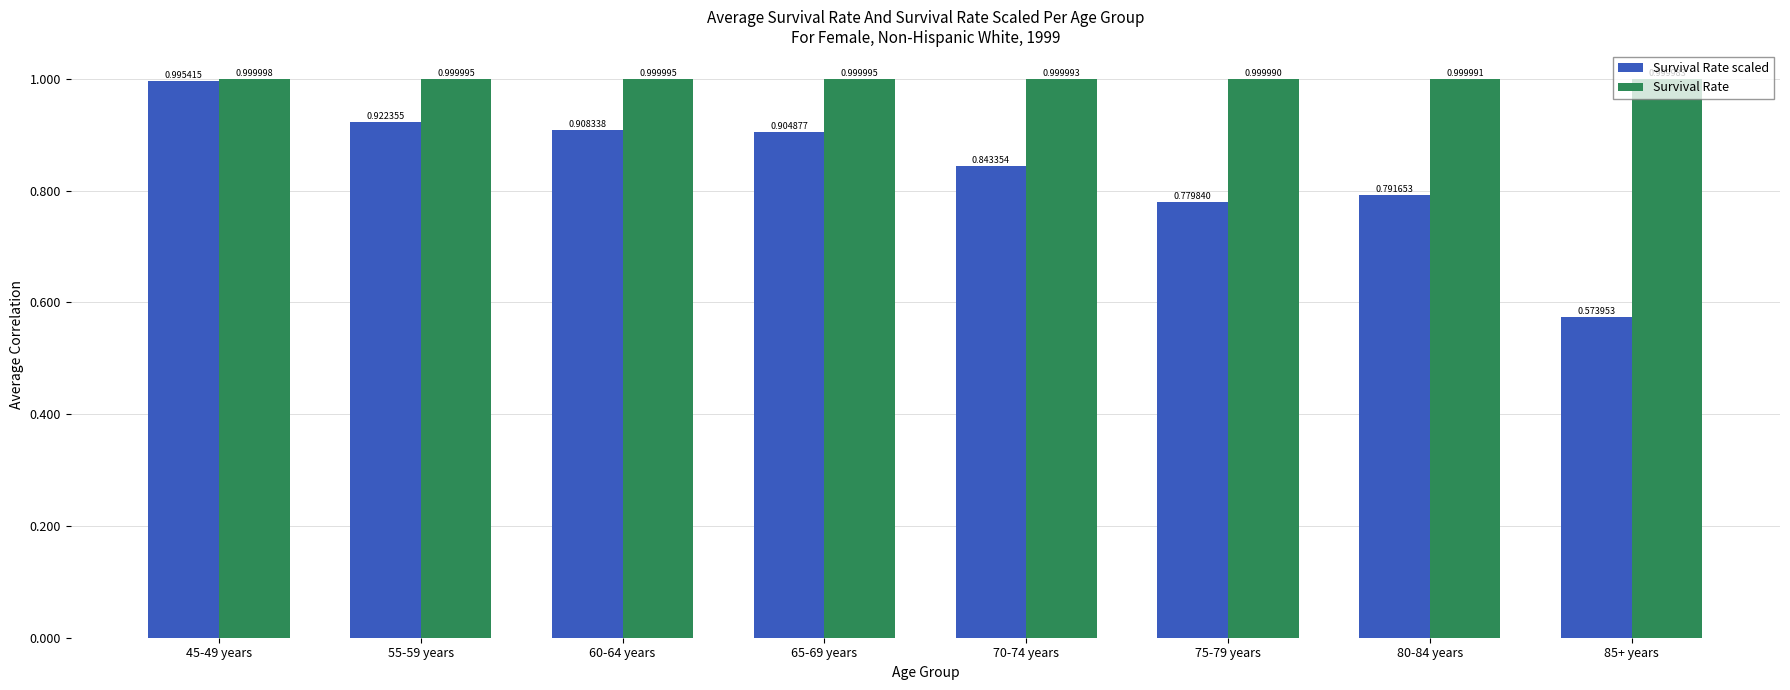

Which series changed the most between 65-69 years and 80-84 years?

Survival Rate scaled